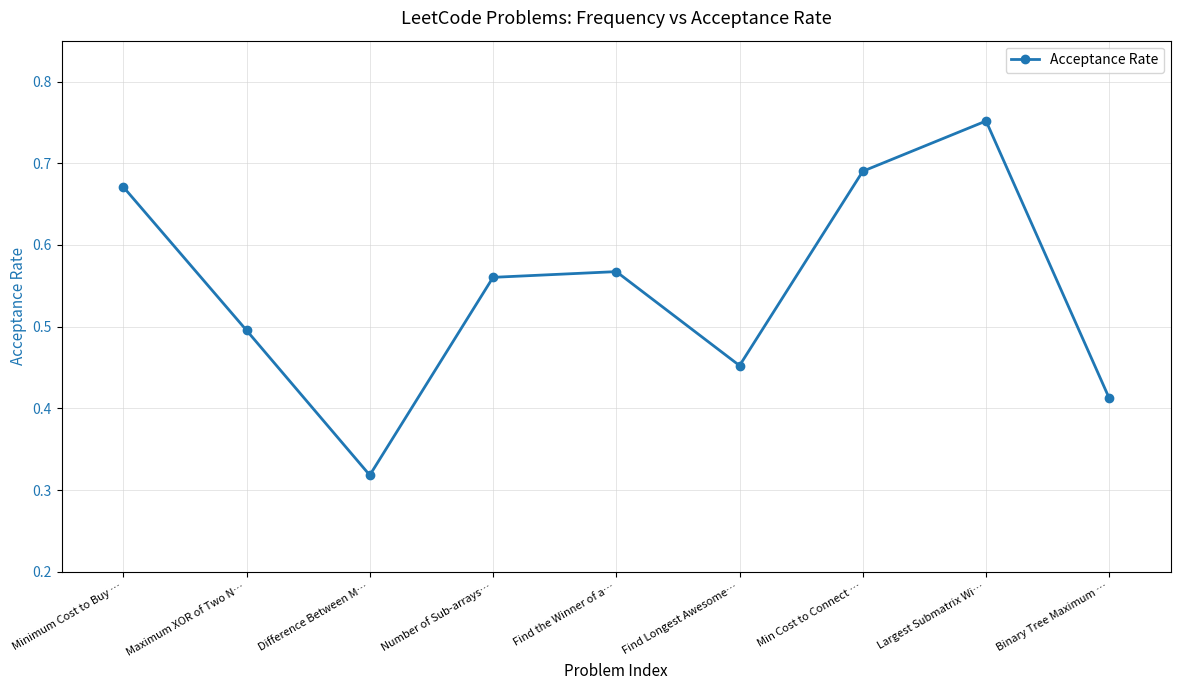

What is the sum of all values?

4.9